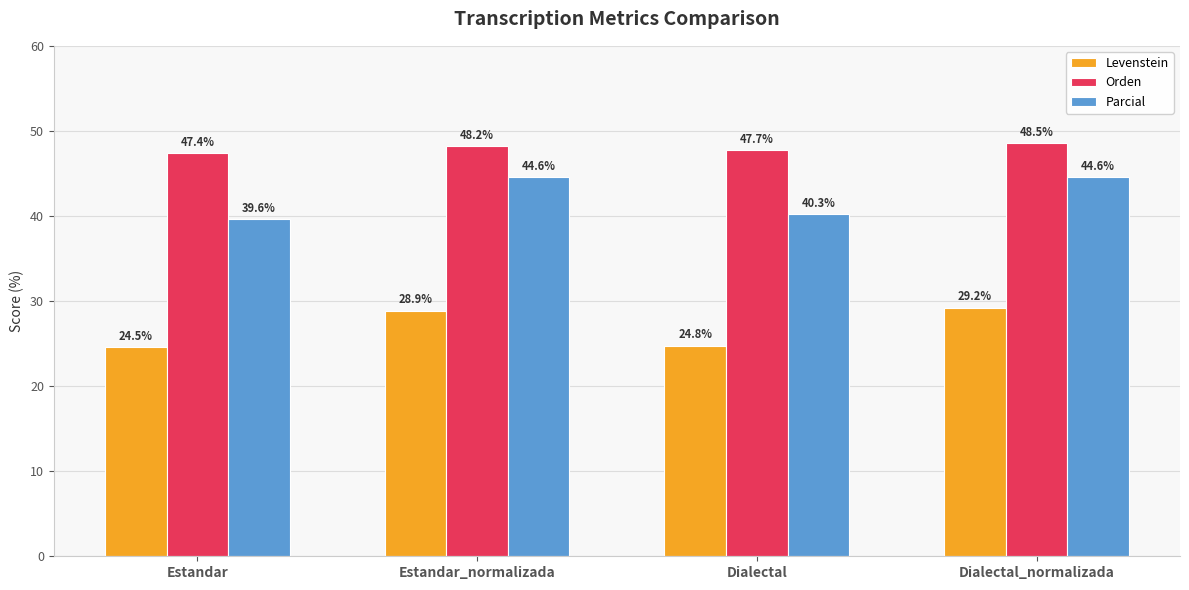

Reading left to right, list all the values displayed in this chart.

Levenstein: 24.5	28.9	24.8	29.2
Orden: 47.4	48.2	47.7	48.5
Parcial: 39.6	44.6	40.3	44.6